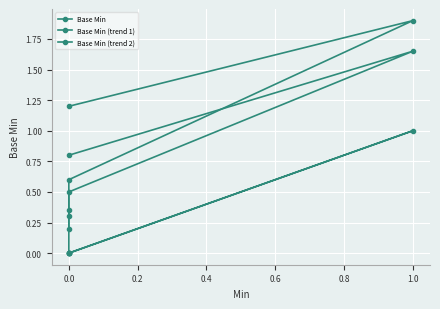

How many lines are shown in the chart?

3